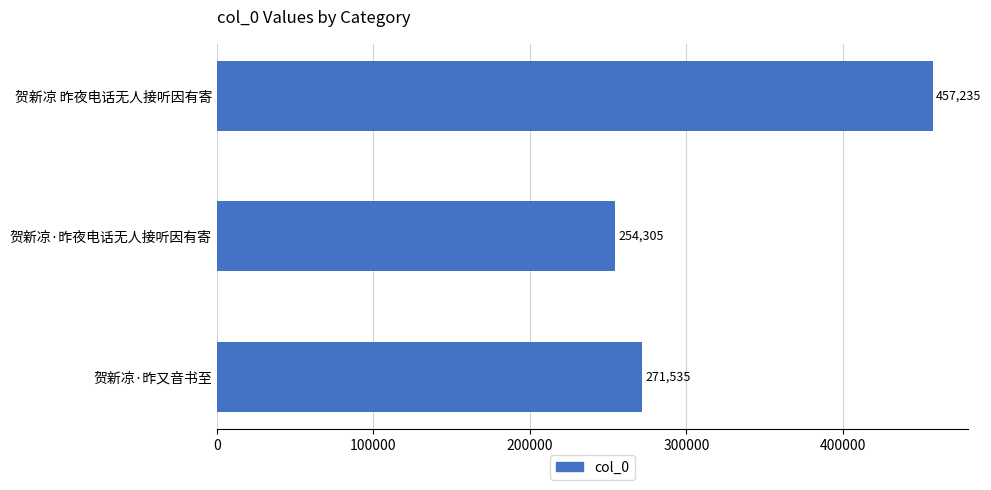

At which label is the value closest to 355770?

贺新凉·昨又音书至